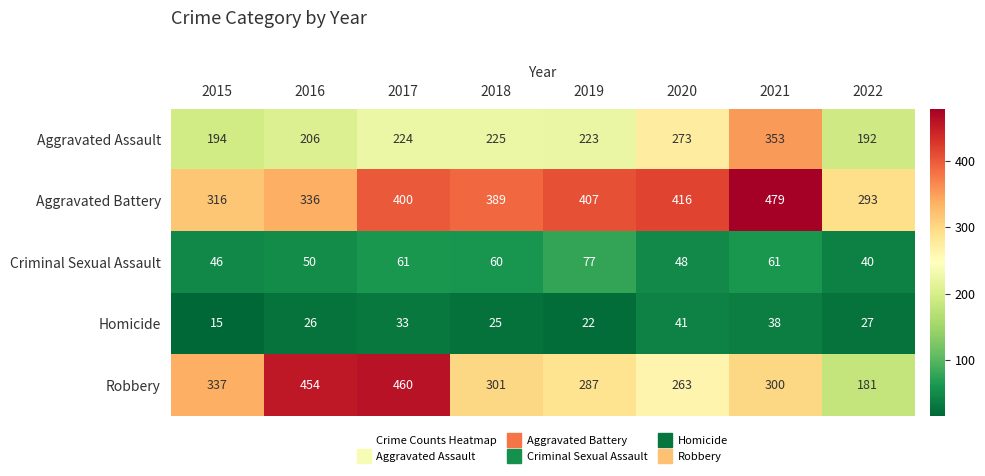

How many categories are shown in the chart?

8